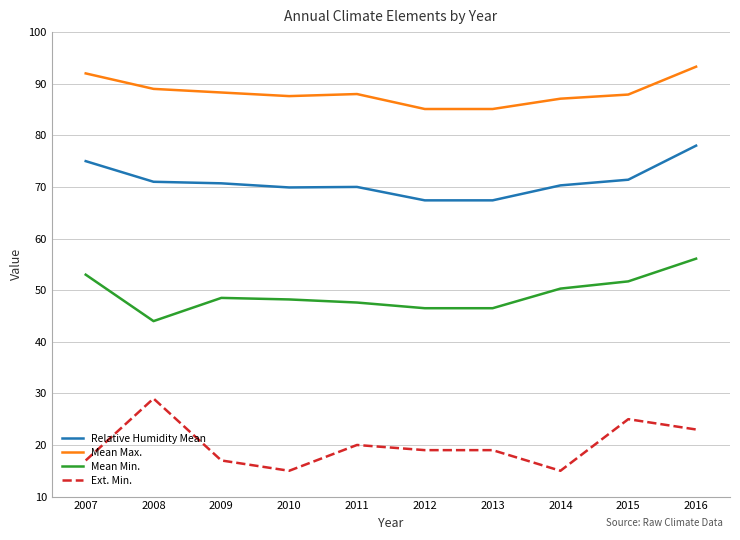

At which label does Relative Humidity Mean reach its peak?

2016